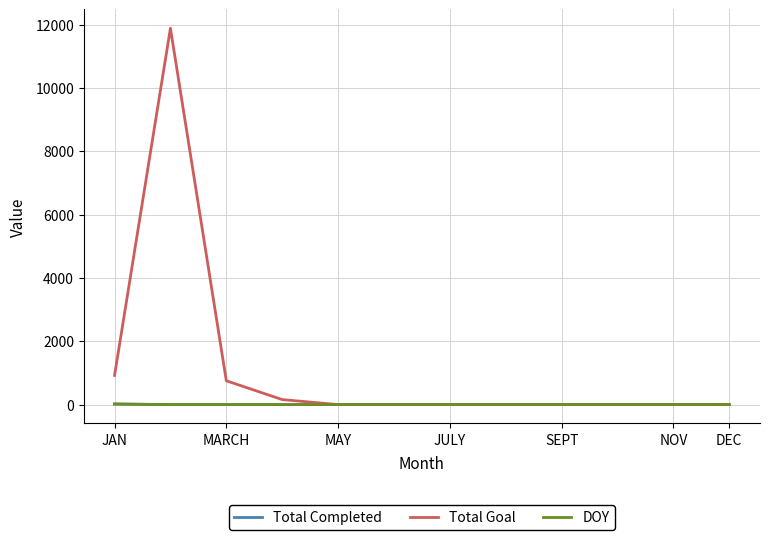

What is the greatest value displayed?

11888